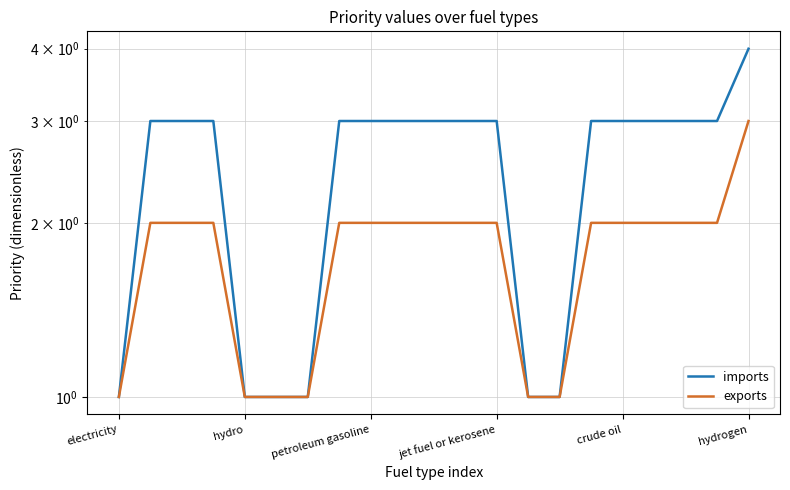

Is the value of exports at 17 greater than the value of imports at 10?

No